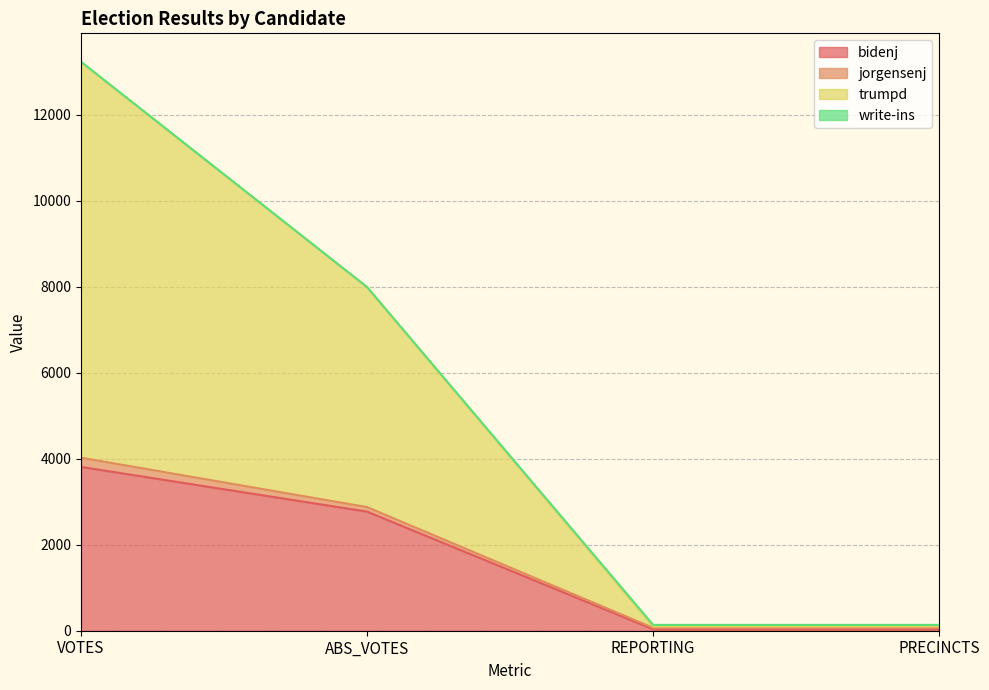

At which label is bidenj closest to 1922?

ABS_VOTES